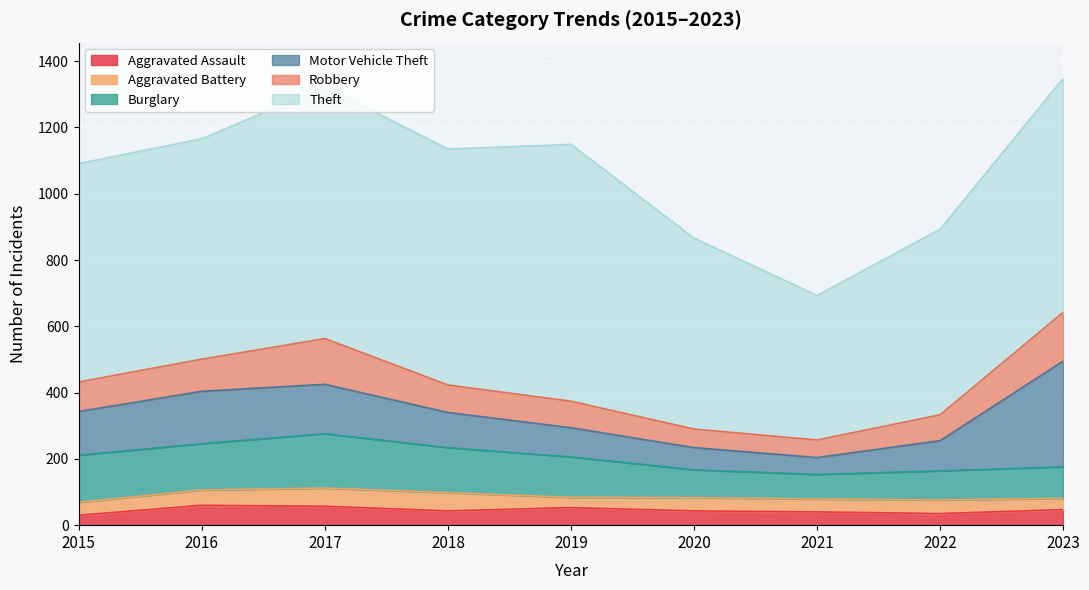

What is the minimum value for Robbery?

53